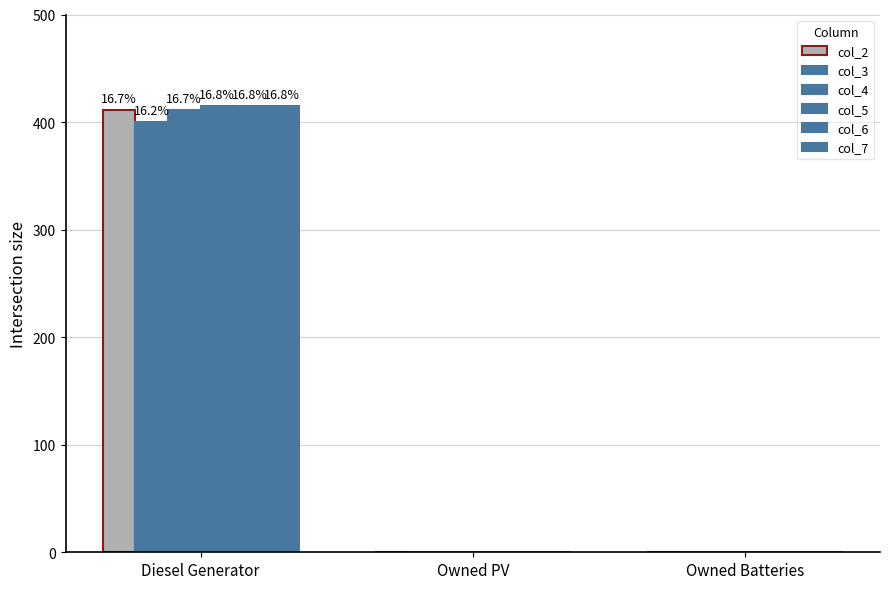

What is the sum of the col_5 values at Diesel Generator and Owned PV?

415